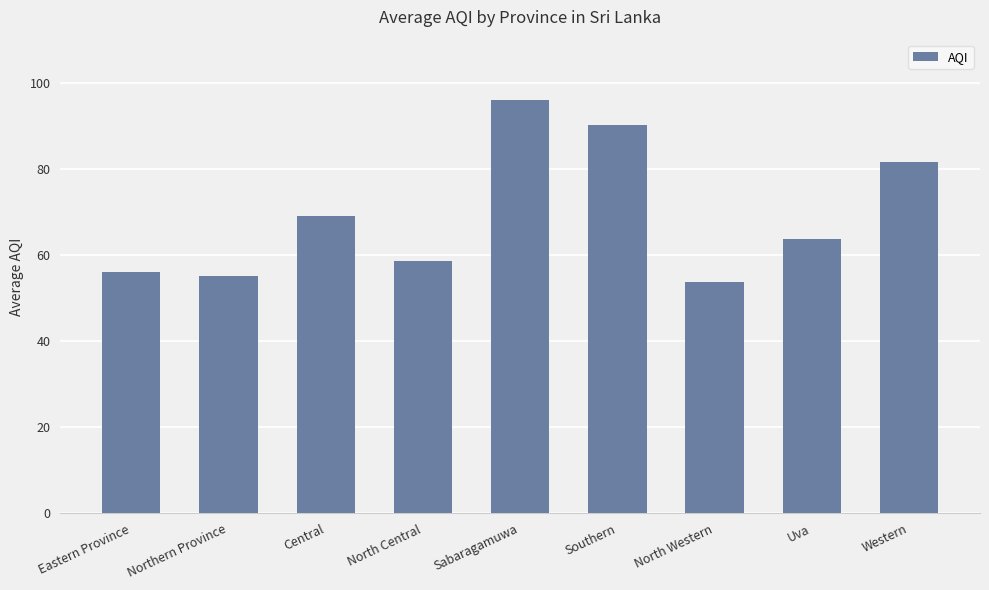

Which has a higher value, North Central or Western?

Western